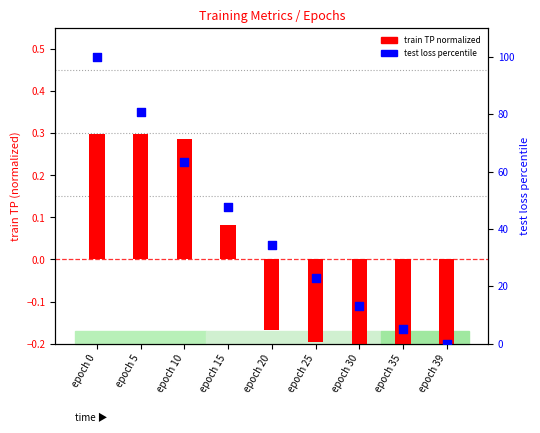

Which series contains the lowest Y value?

train TP (norm)